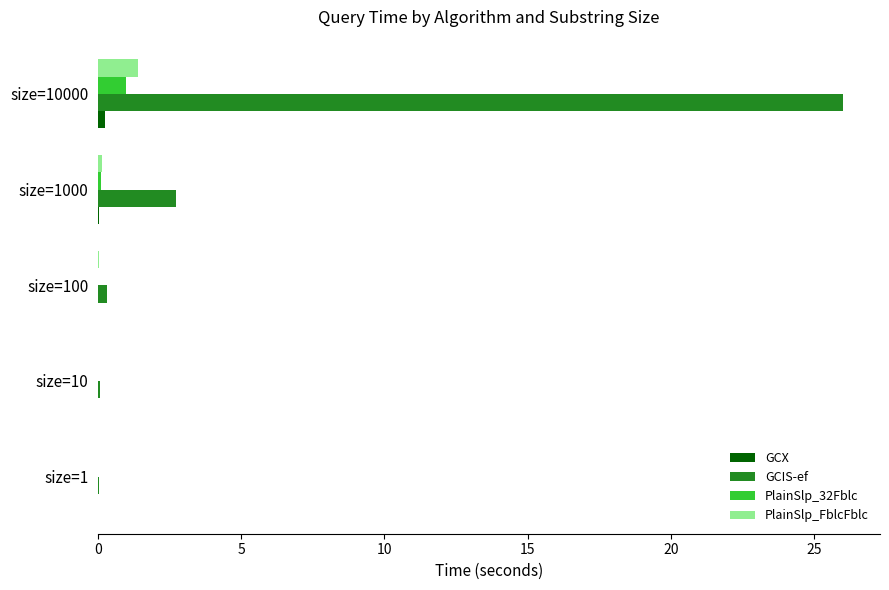

What is the maximum value for PlainSlp_32Fblc?

1.0